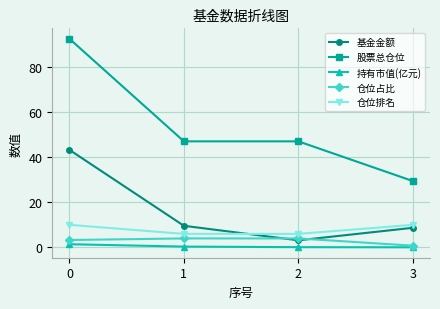

What is the difference between the highest and lowest values at 2?

46.8